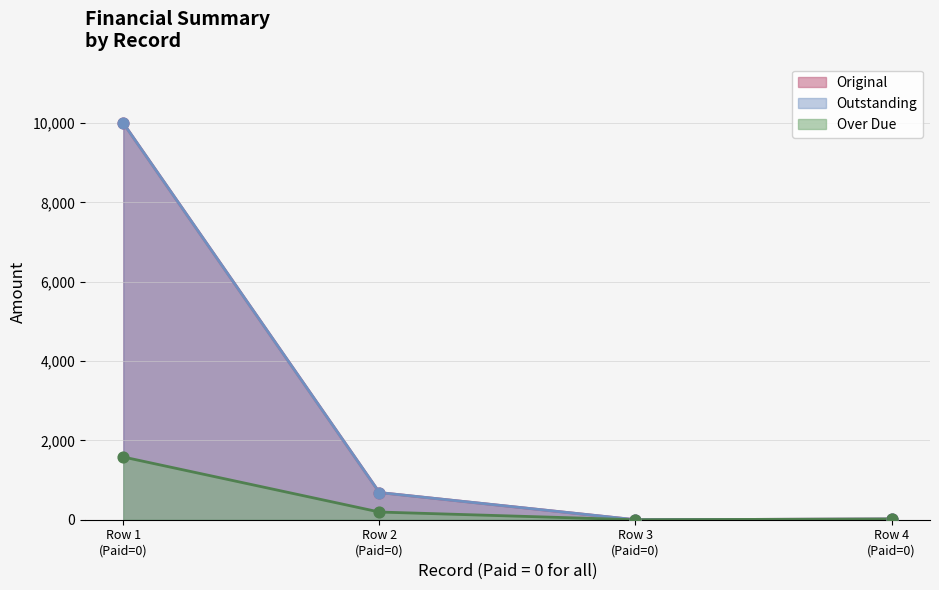

Which series contains the lowest Y value?

Original